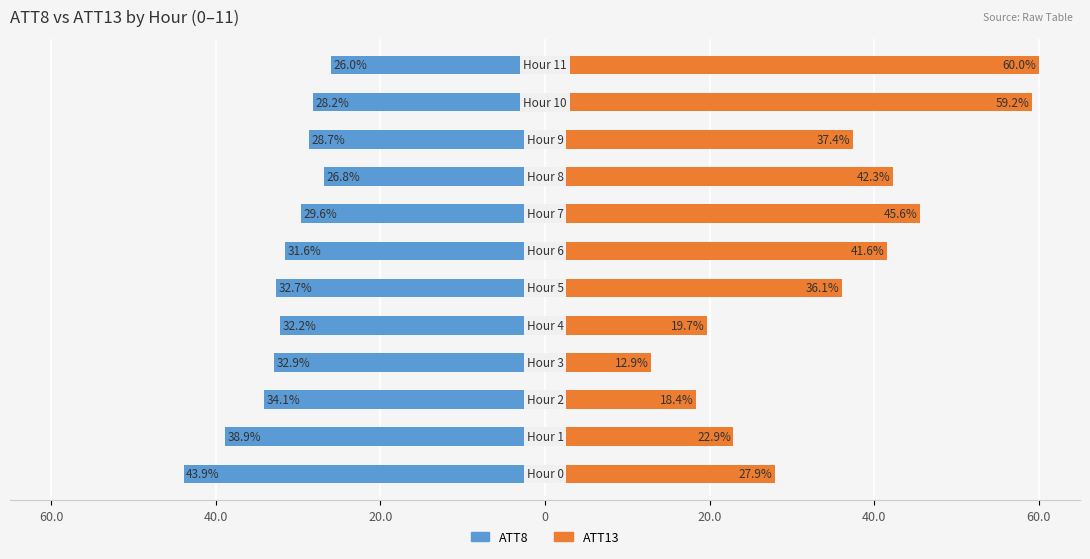

Is it true that ATT13 equals 16.3 at 11?

False